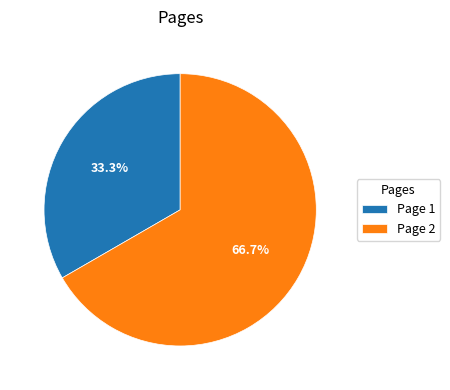

What is the majority slice?

Page 2